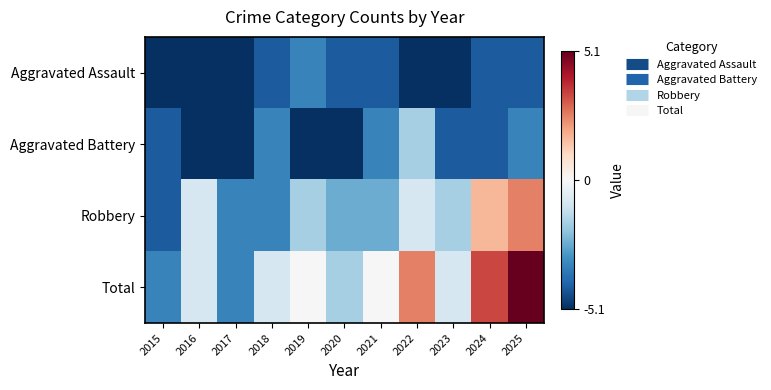

Reading right to left, extract all data points from this chart.

Aggravated Assault: 2025=-4.2	2024=-4.2	2023=-5.1	2022=-5.1	2021=-4.2	2020=-4.2	2019=-3.4	2018=-4.2	2017=-5.1	2016=-5.1	2015=-5.1
Aggravated Battery: 2025=-3.4	2024=-4.2	2023=-4.2	2022=-1.7	2021=-3.4	2020=-5.1	2019=-5.1	2018=-3.4	2017=-5.1	2016=-5.1	2015=-4.2
Robbery: 2025=2.5	2024=1.7	2023=-1.7	2022=-0.8	2021=-2.5	2020=-2.5	2019=-1.7	2018=-3.4	2017=-3.4	2016=-0.8	2015=-4.2
Total: 2025=5.1	2024=3.4	2023=-0.8	2022=2.5	2021=0.0	2020=-1.7	2019=0.0	2018=-0.8	2017=-3.4	2016=-0.8	2015=-3.4